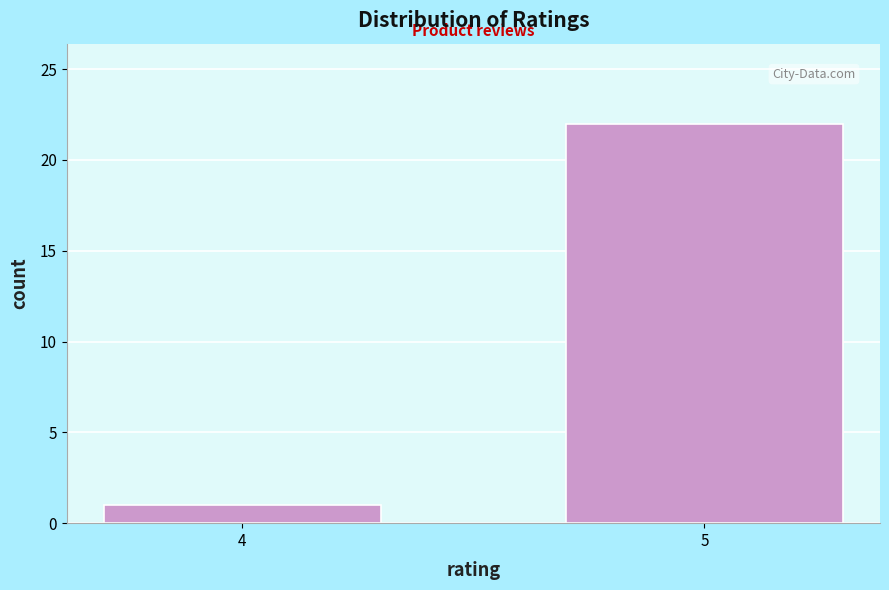

Reading left to right, list all the values displayed in this chart.

1	22